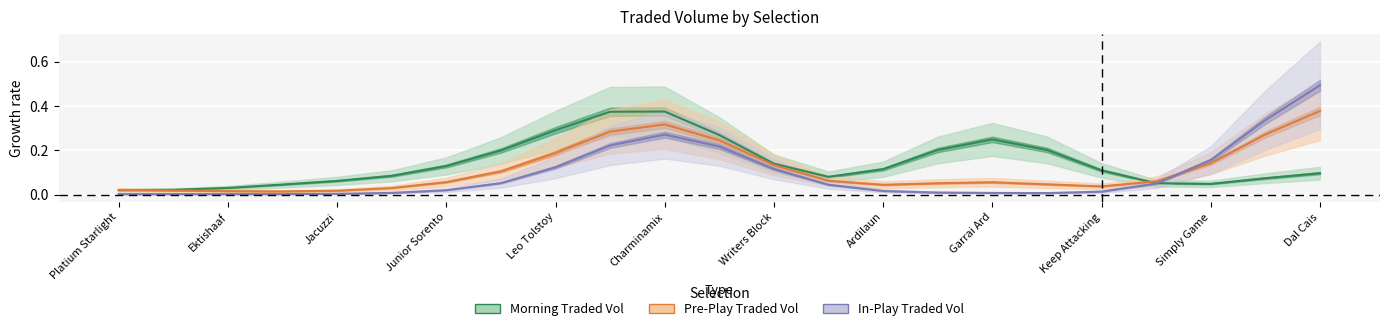

Rank the series by their maximum value, from highest to lowest.

In-Play Traded Vol, Pre-Play Traded Vol, Morning Traded Vol